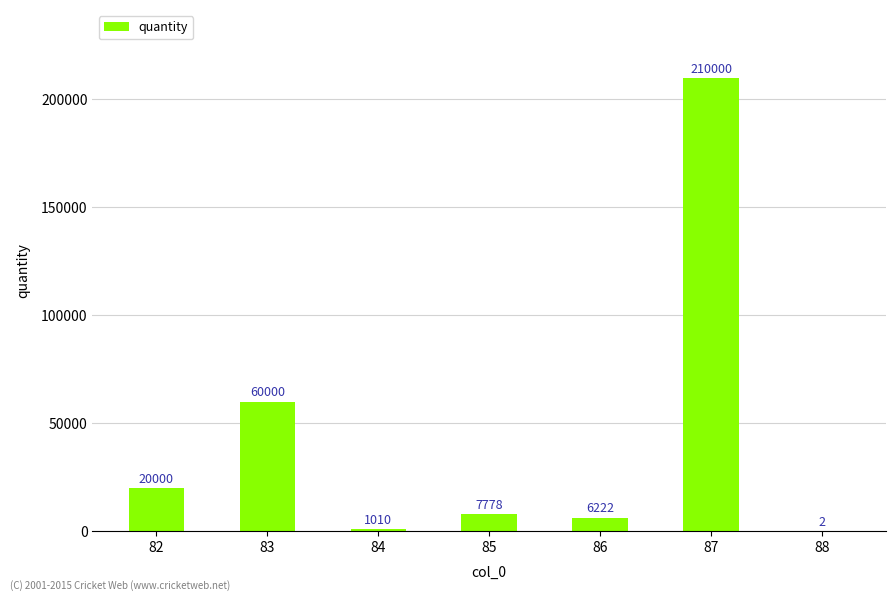

Count the number of categories in the chart.

7